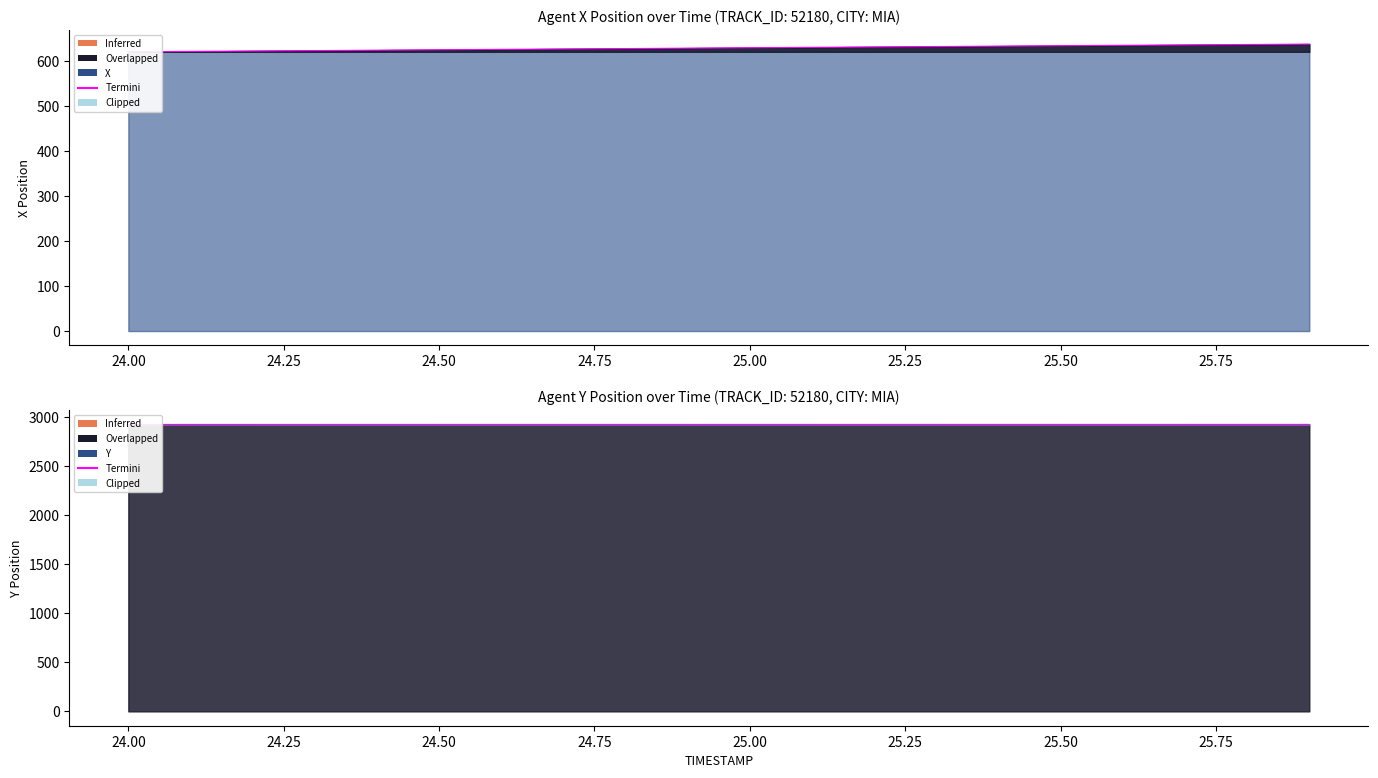

Reading left to right, what are all the values shown in this chart?

2924.9	2924.9	2925.0	2925.0	2925.0	2925.1	2925.1	2925.1	2925.1	2925.2	2925.2	2925.2	2925.2	2925.3	2925.3	2925.3	2925.3	2925.4	2925.4	2925.4